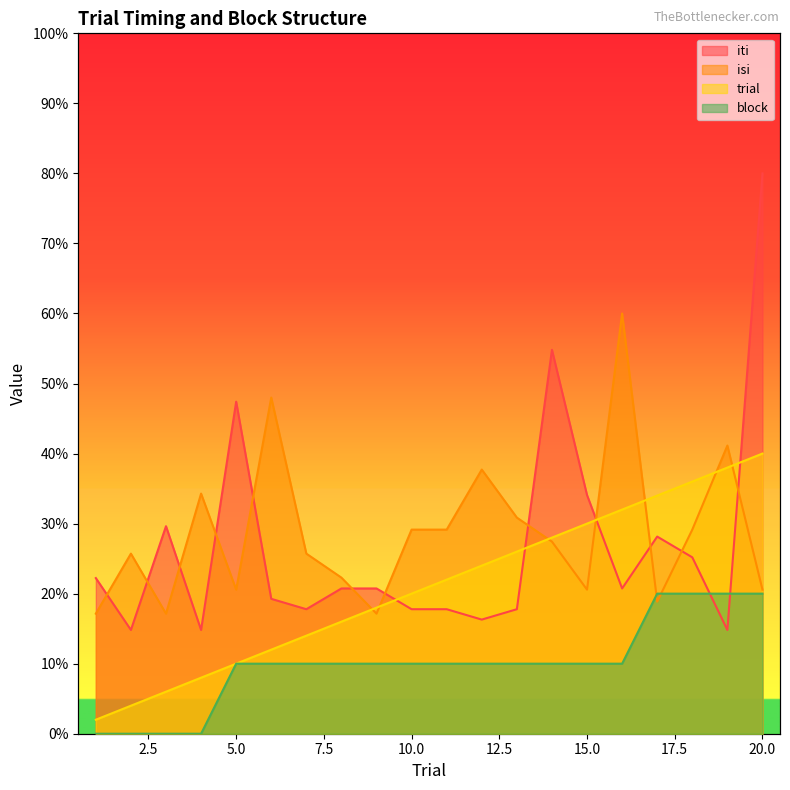

At which category does the chart reach its peak across all series?

20